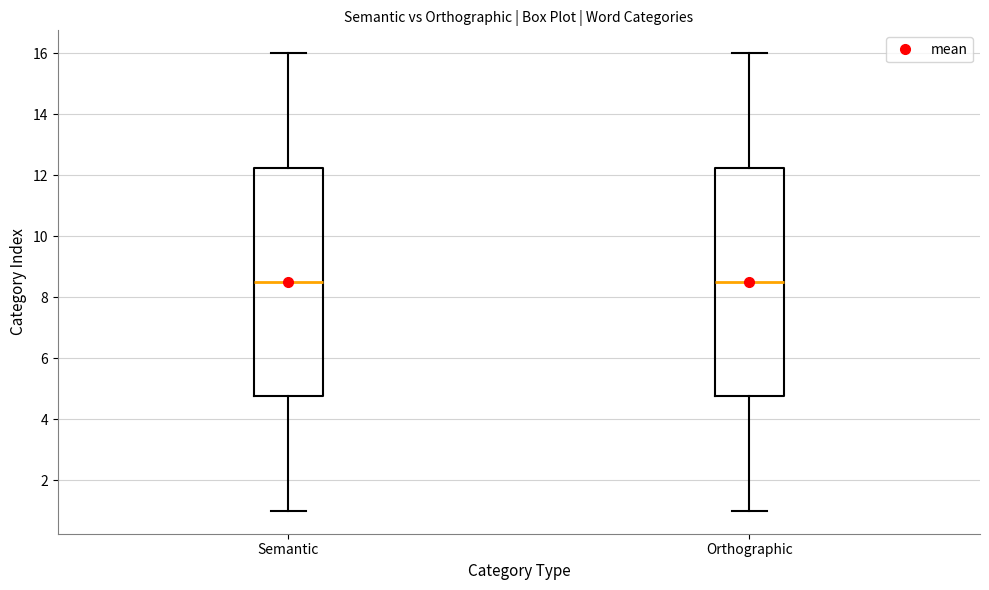

Reading left to right, transcribe this box plot: for each box, give where its median line is, the range the box spans, and where its two whiskers end, as read against the y-axis. The values are not printed on the chart, so give them approximately, as read against the axis.

Semantic: median 8.6, box 4.8 to 12.2, whiskers 1.0 to 16.0
Orthographic: median 8.6, box 4.8 to 12.2, whiskers 1.0 to 16.0